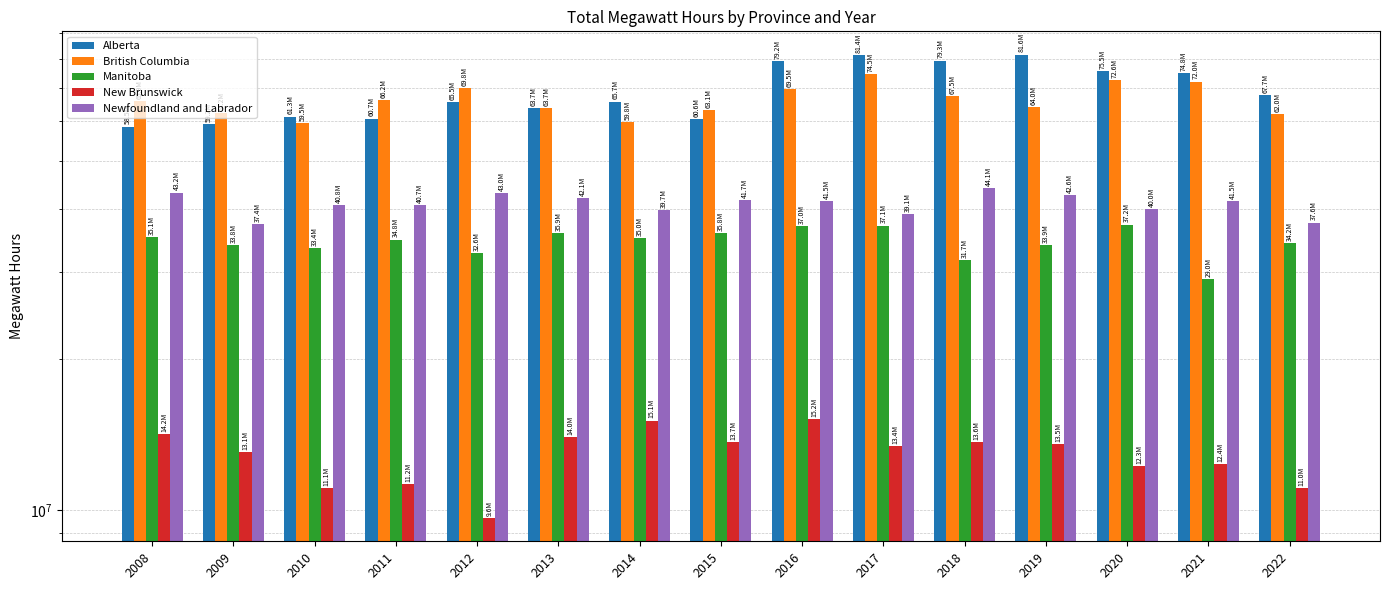

What is the sum of the Alberta values at 2016 and 2020?

154691121